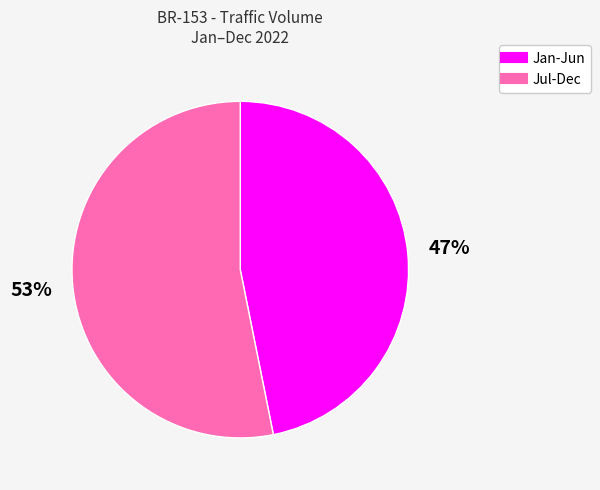

To the nearest percent, what is the difference between the largest and smallest slice percentages?

6%